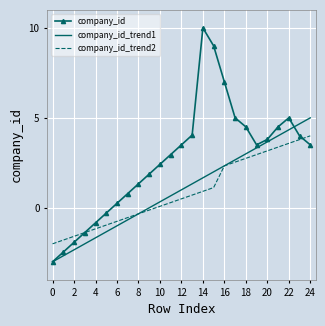

Which series has the largest total across all categories?

company_id